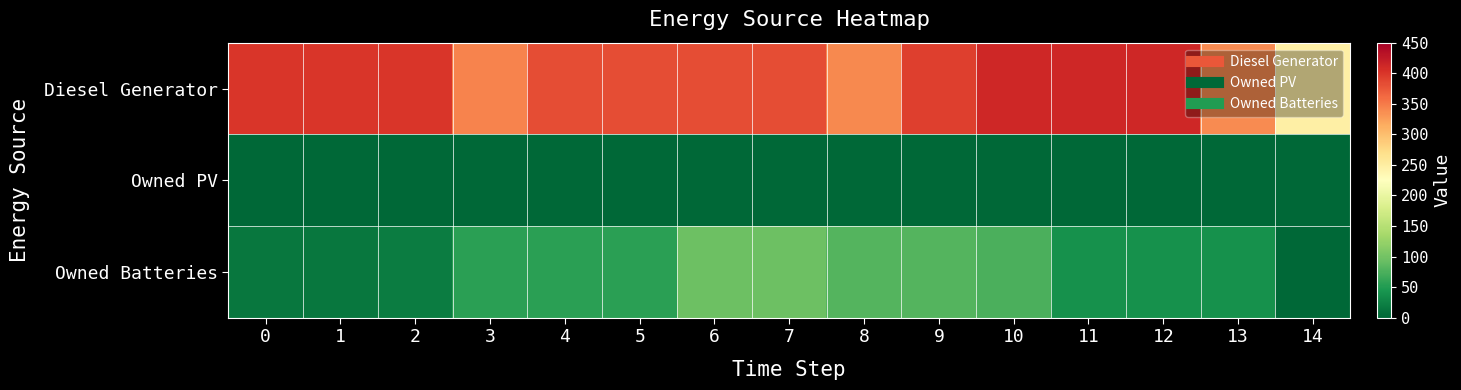

At which category is the sum across all series the highest?

10